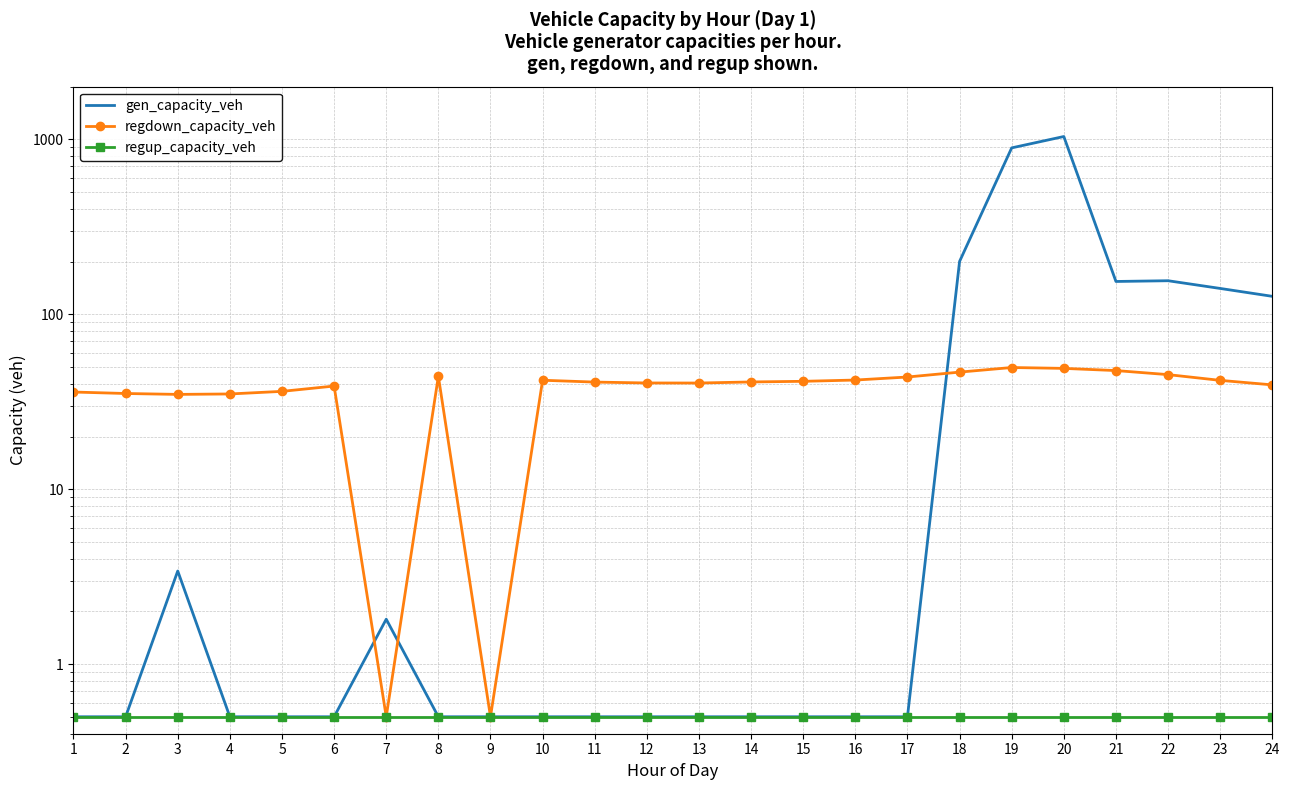

How many data points does each series have?

24